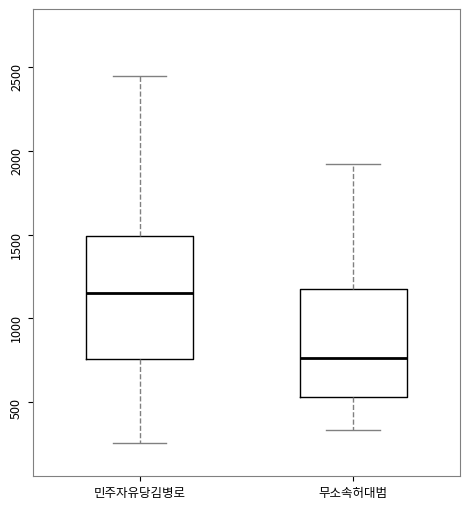

Reading left to right, read every box against the y-axis: the position of its median line, the range the box covers, and the ends of its whiskers. The values are not printed on the chart, so give them approximately, as read against the axis.

민주자유당김병로: median 1150, box 750 to 1500, whiskers 250 to 2450
무소속허대범: median 750, box 550 to 1200, whiskers 350 to 1900